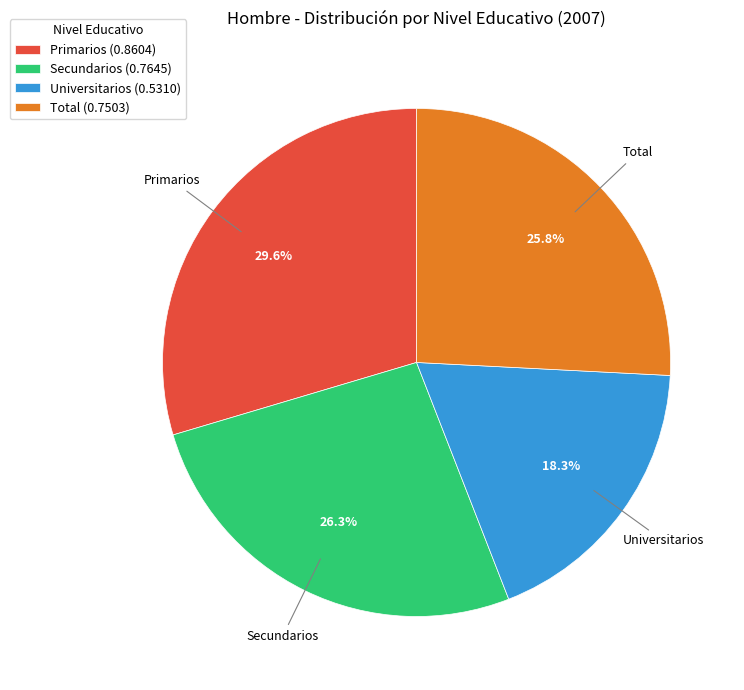

What percentage is the Total slice, to the nearest percent?

26%